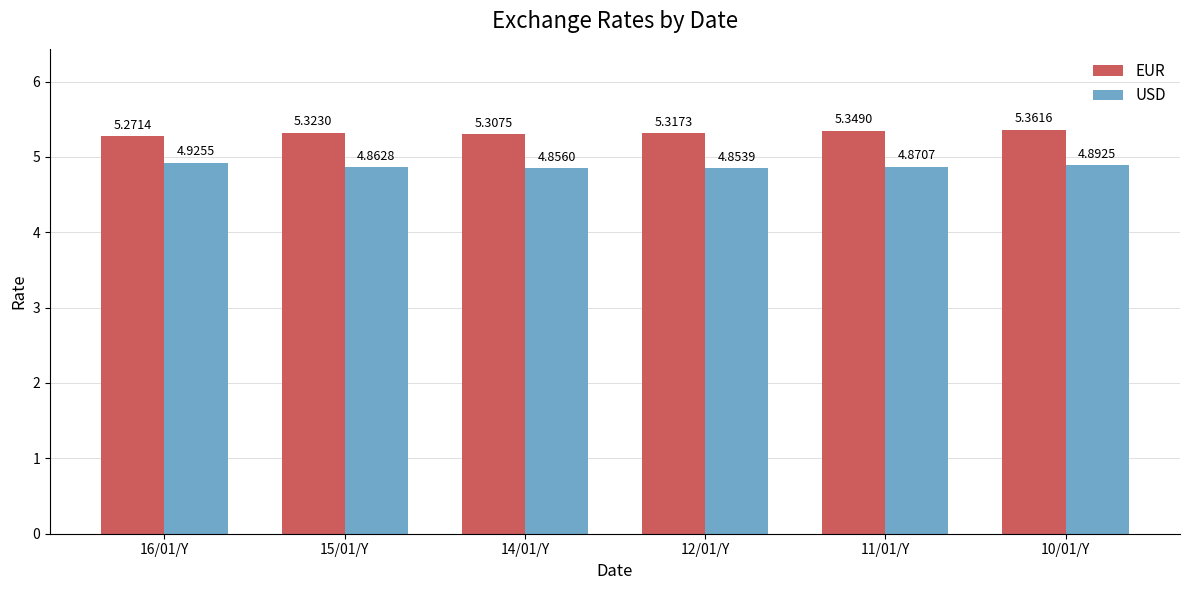

At which label does USD reach its peak?

16/01/Y